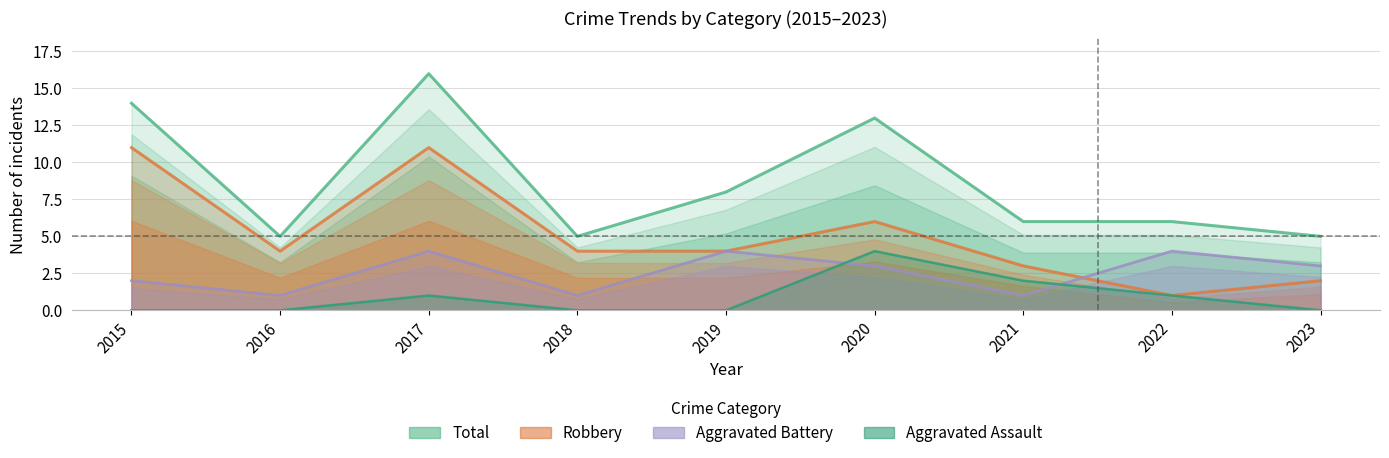

What is the difference between the second highest and minimum values in the Aggravated Assault series?

2